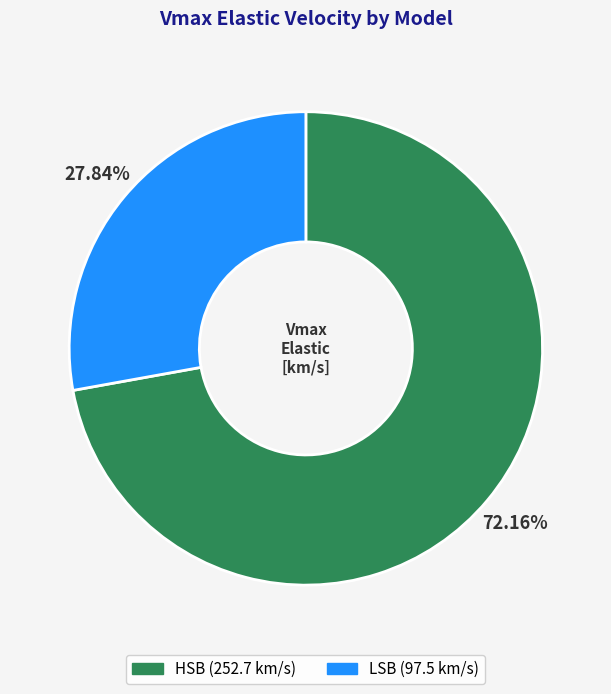

What is the total percentage of LSB and HSB?

100.0%